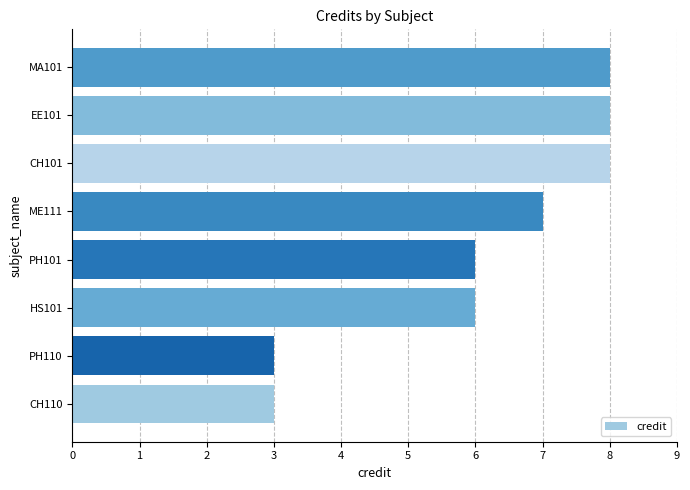

What is the maximum value shown in the chart?

8